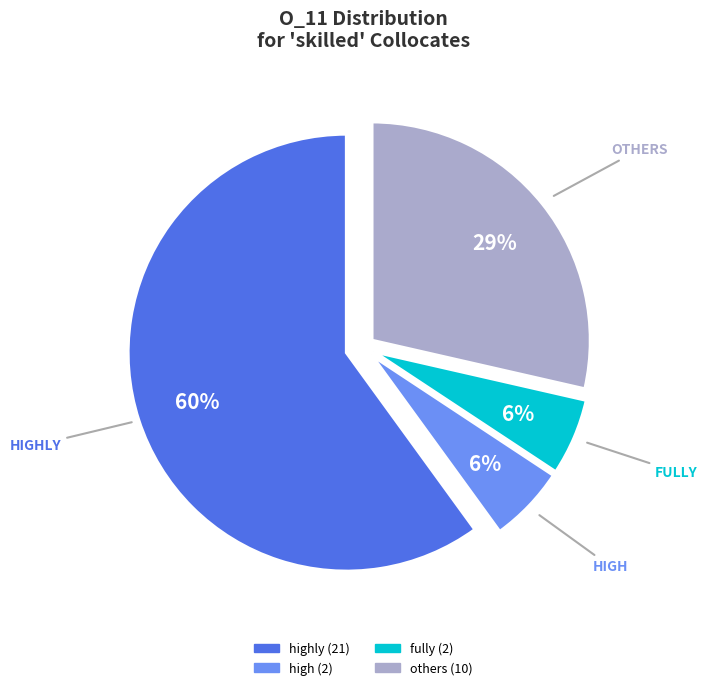

To the nearest percent, what is the average slice percentage?

25%